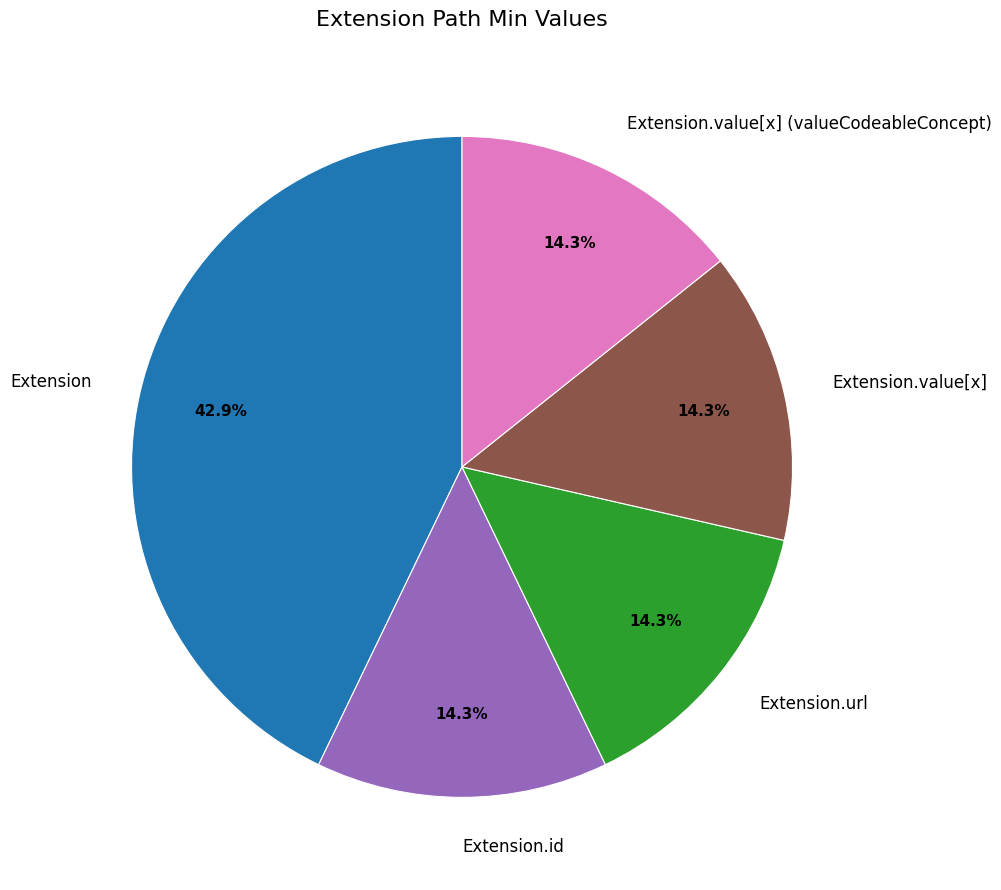

What is the largest slice in the pie chart?

Extension